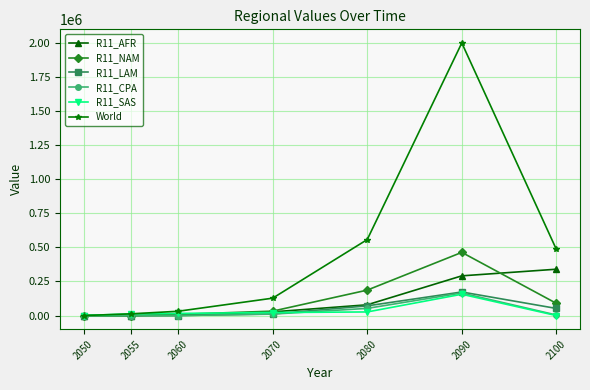

Which series has the largest range (max minus min)?

World